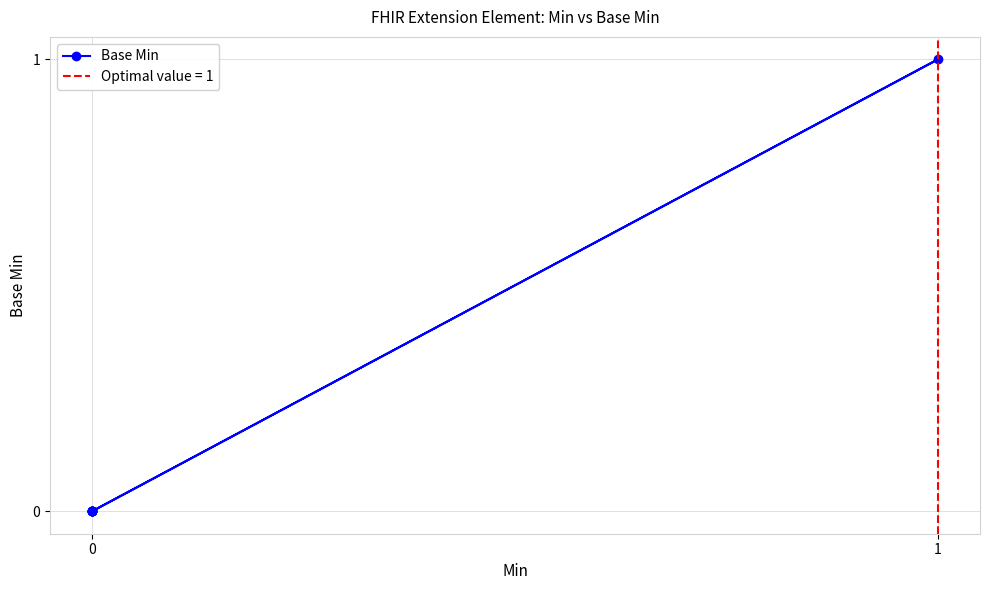

What is the sum of all values?

1